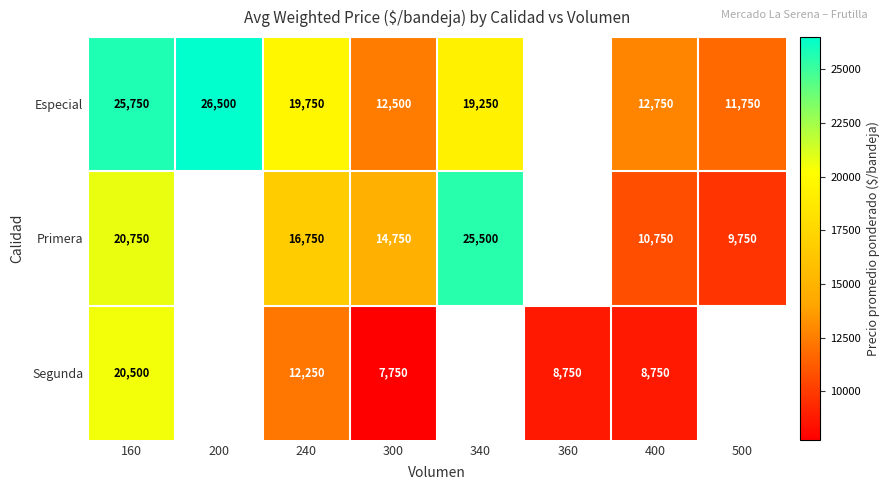

What is the sum of the Primera values at 500 and 300?

24500